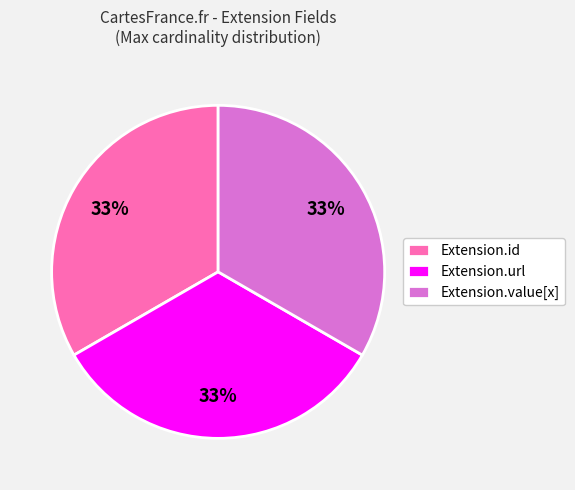

Approximately how many times larger is the value at Extension.id compared to Extension.url?

1.0